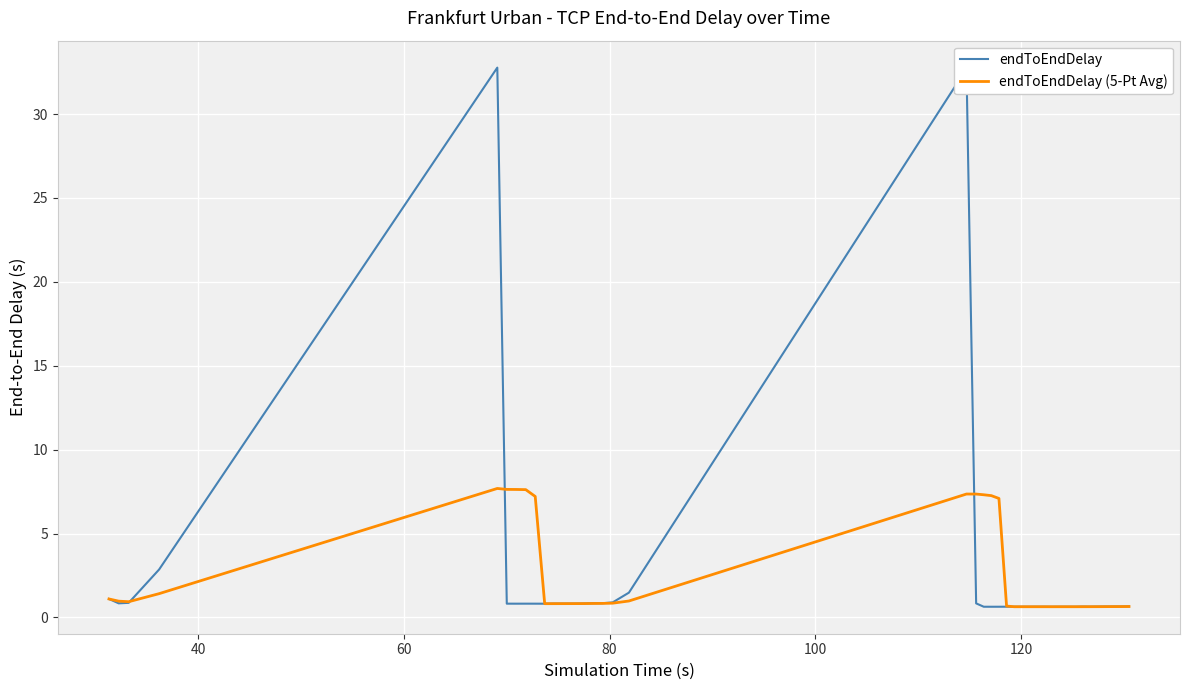

List the series in order of their peak value, highest first.

endToEndDelay, endToEndDelay (5-Pt Avg)